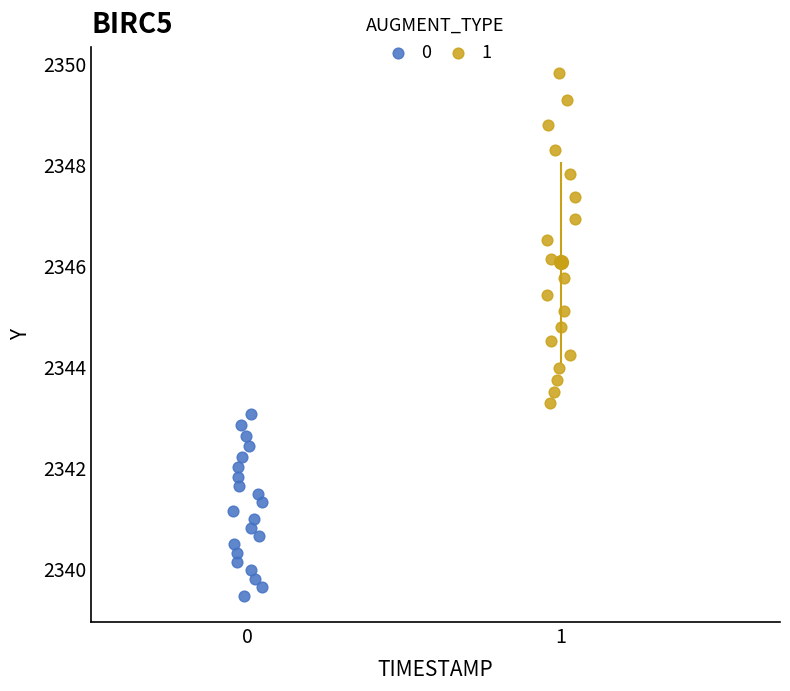

Which series contains the highest Y value?

1